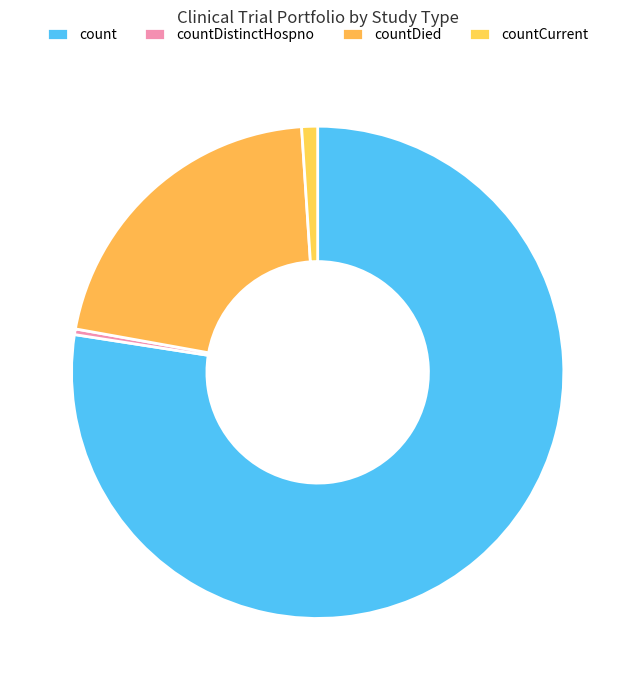

Which slice represents more than half of the pie?

count